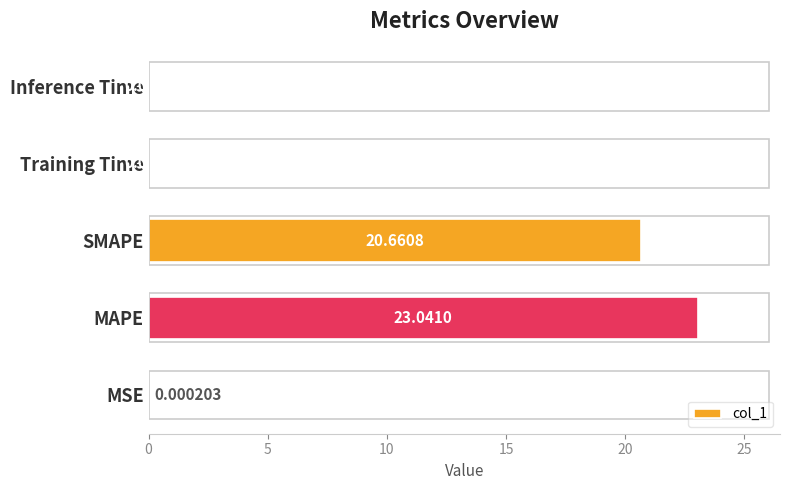

What is the sum of all values?

43.8